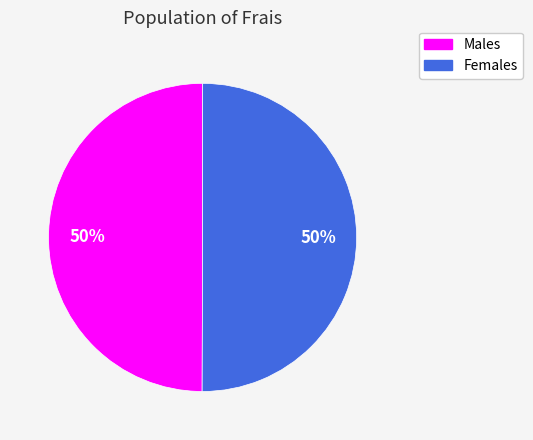

To the nearest percent, what is the average slice percentage?

50%